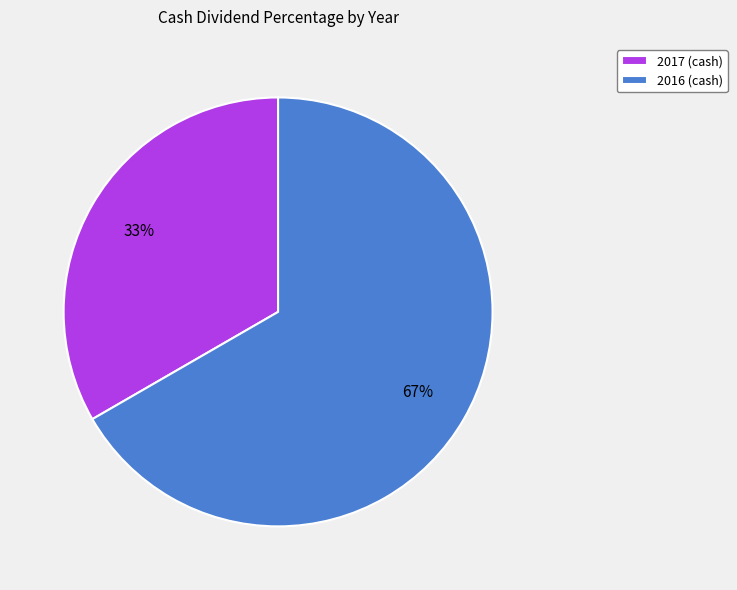

To the nearest percent, what percentage of the pie is 2016 (cash)?

67%